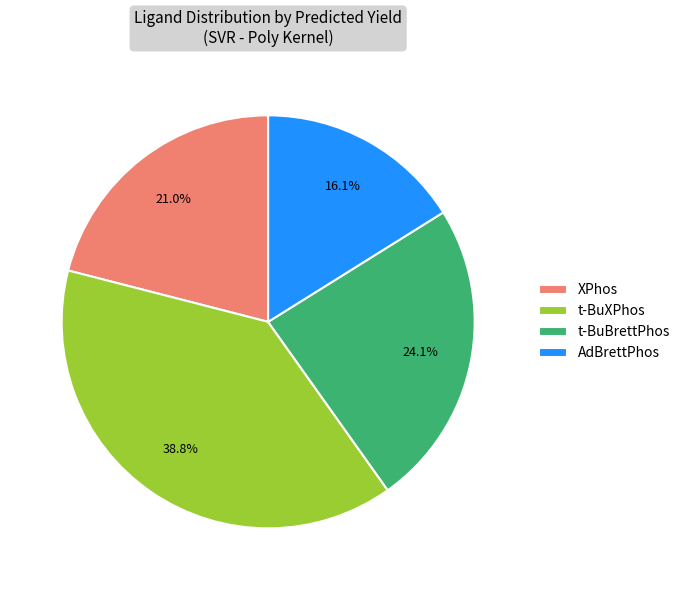

Rank the categories by value from lowest to highest.

AdBrettPhos, XPhos, t-BuBrettPhos, t-BuXPhos